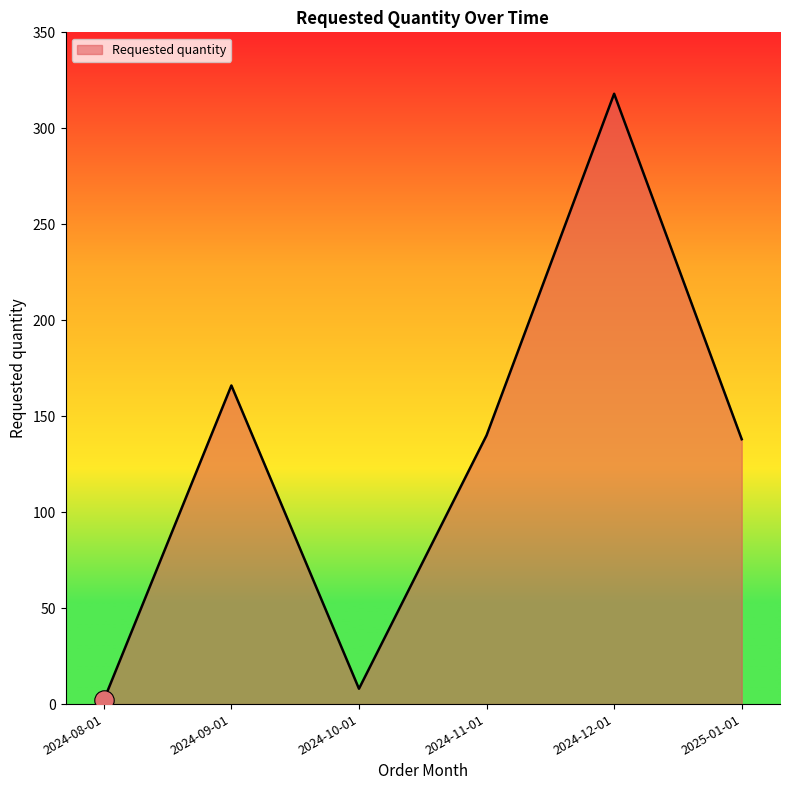

Is it true that the value at 2024-12-01 is 69?

False